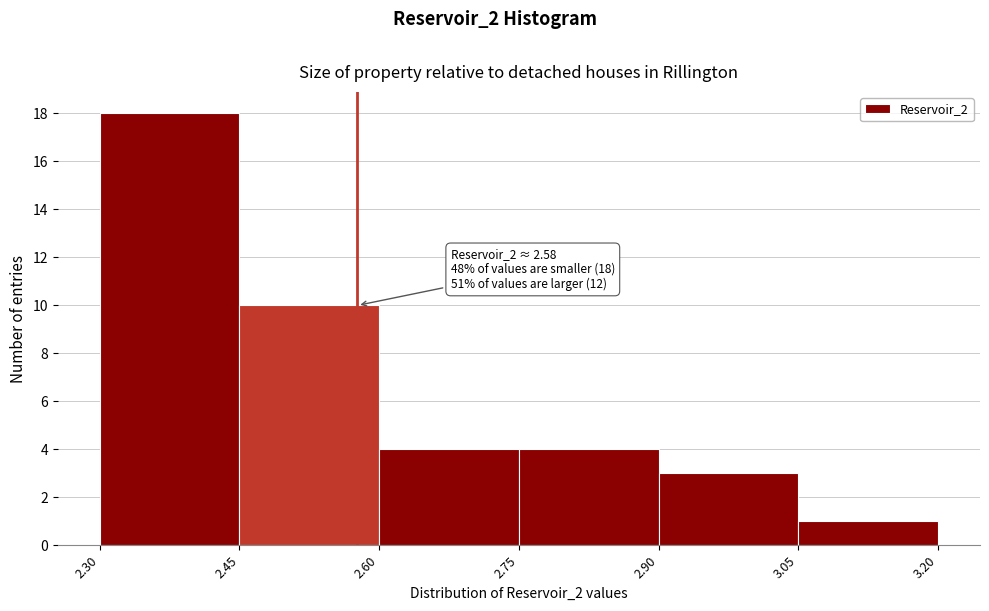

Over which range of the x-axis is the bar tallest?

2.30 to 2.45